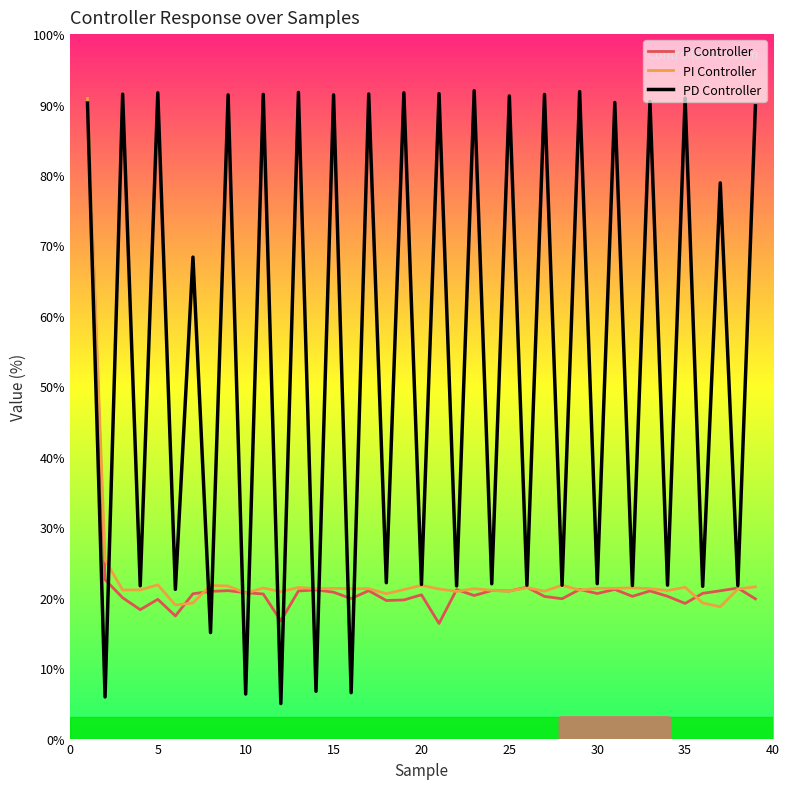

What is the highest value of the PD Controller series?

92.0